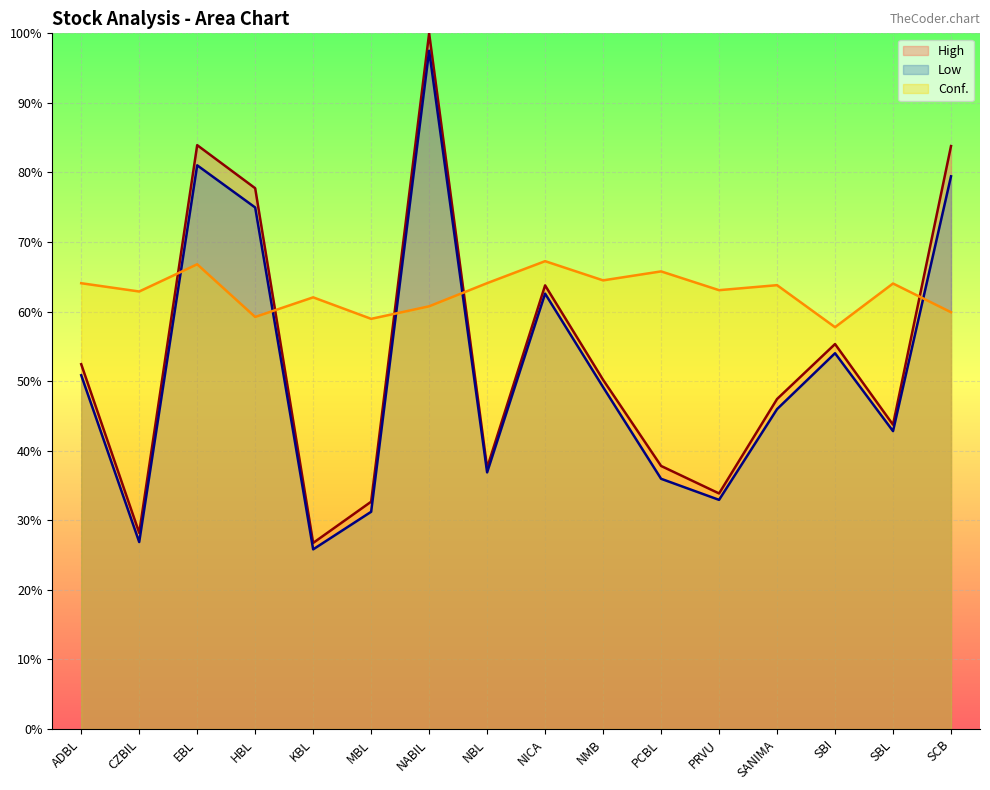

What is the label of the 12th point from the left?

PRVU